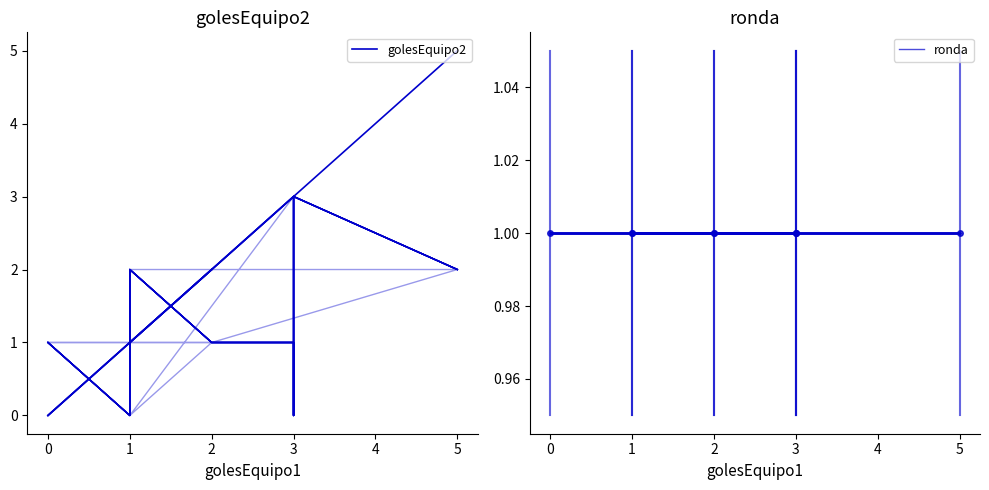

How many positive values are there?

7